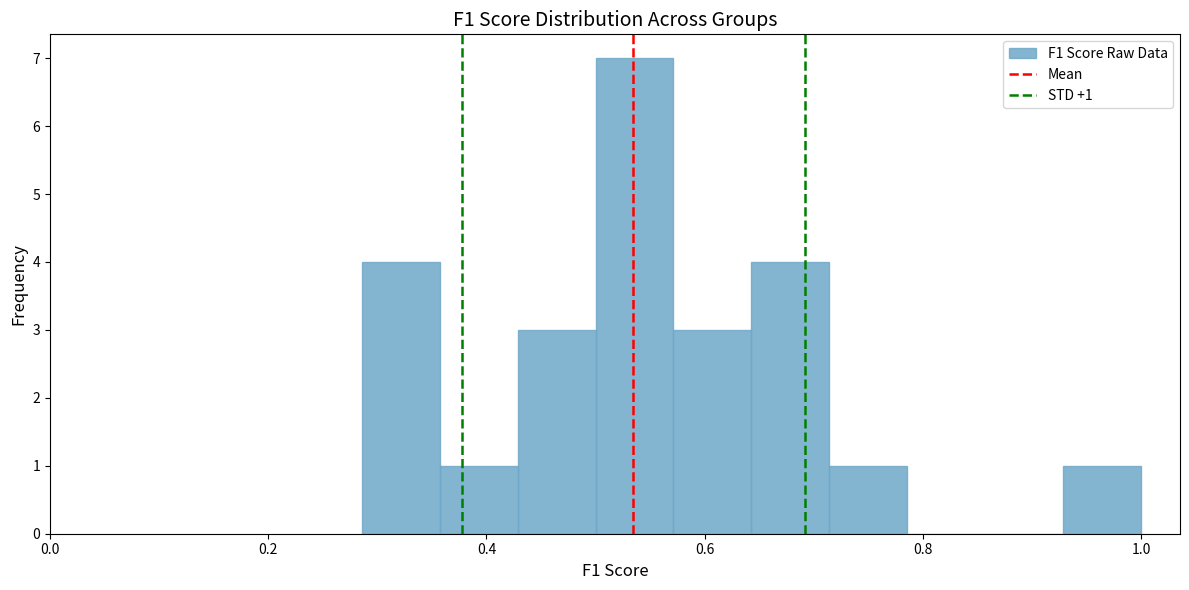

Around what value on the x-axis is the tallest bar? Give the approximate position of its centre, as read against the axis.

0.54